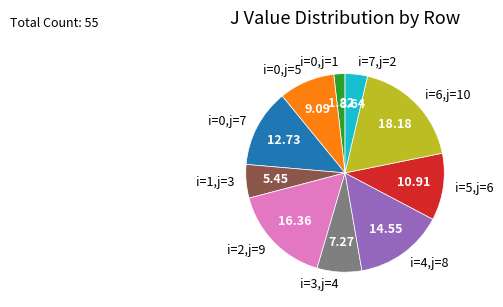

Do i=0,j=7 and i=7,j=2 together represent more than half of the pie?

No